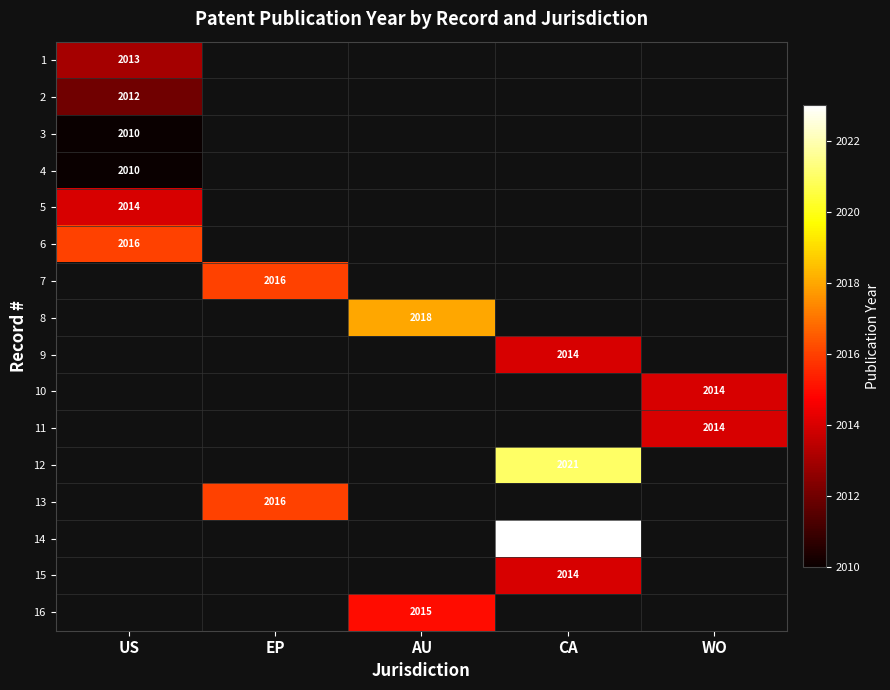

Which has a higher value, US or EP?

EP